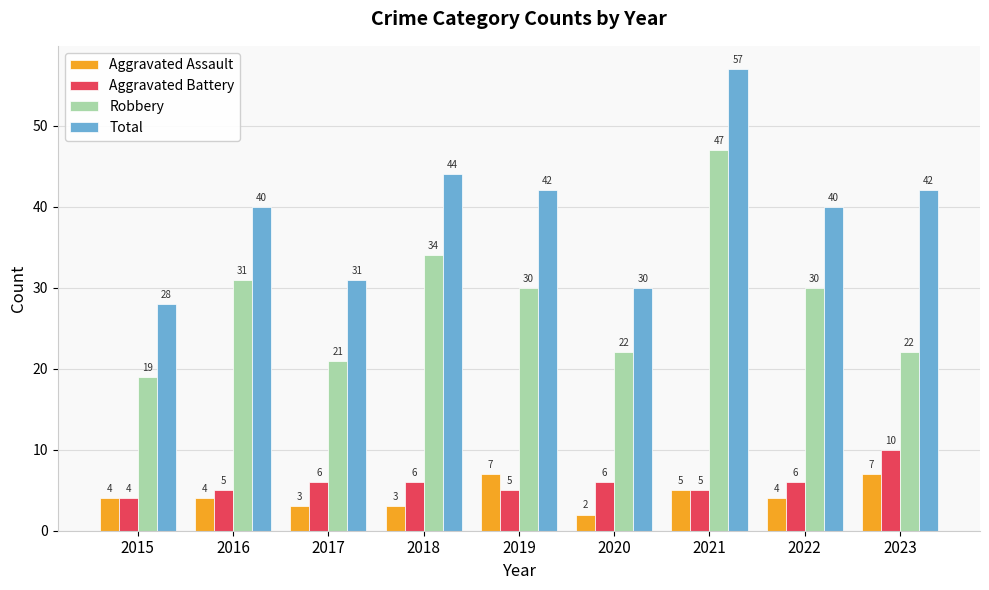

Is it true that Aggravated Assault equals 2 at 2020?

True